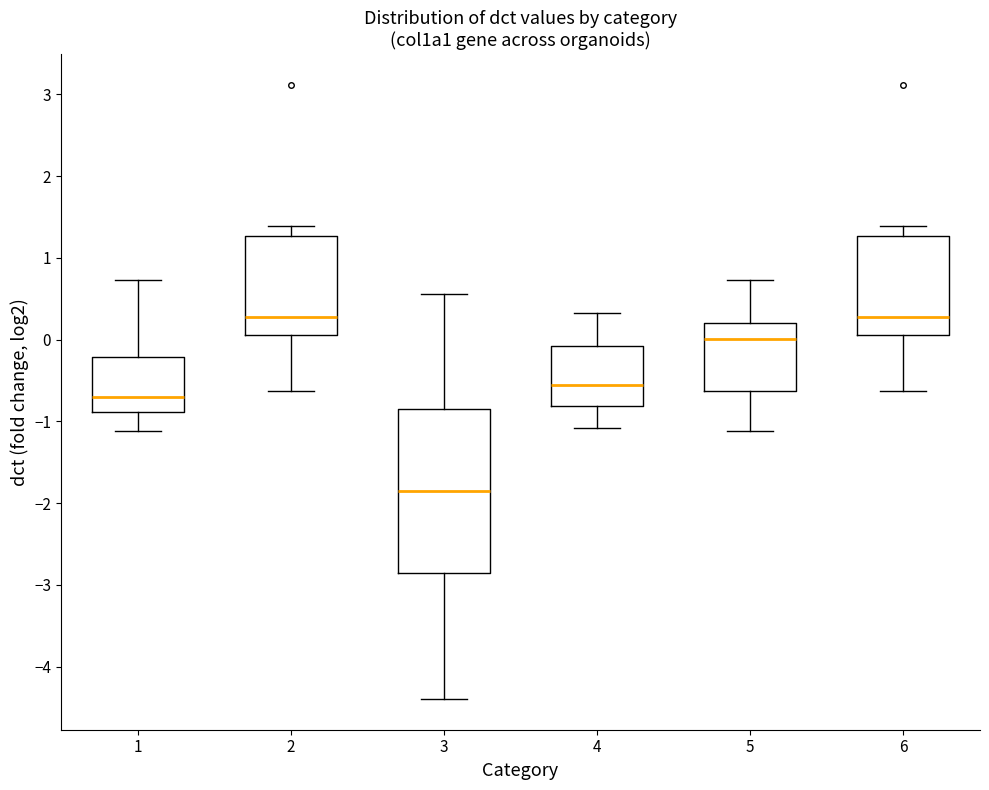

Which box is the tallest, from its lower edge to its upper edge?

3